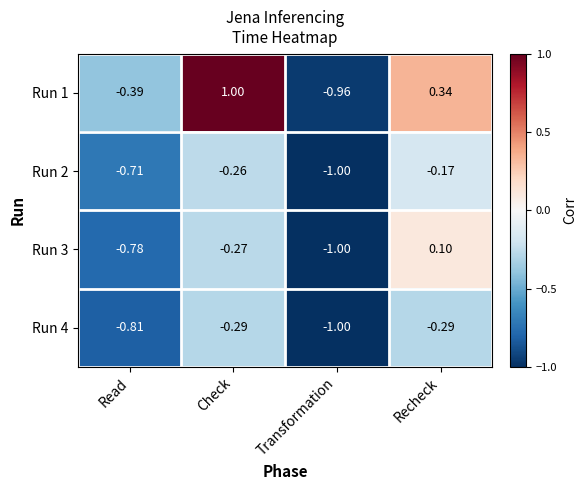

How many categories are shown in the chart?

4